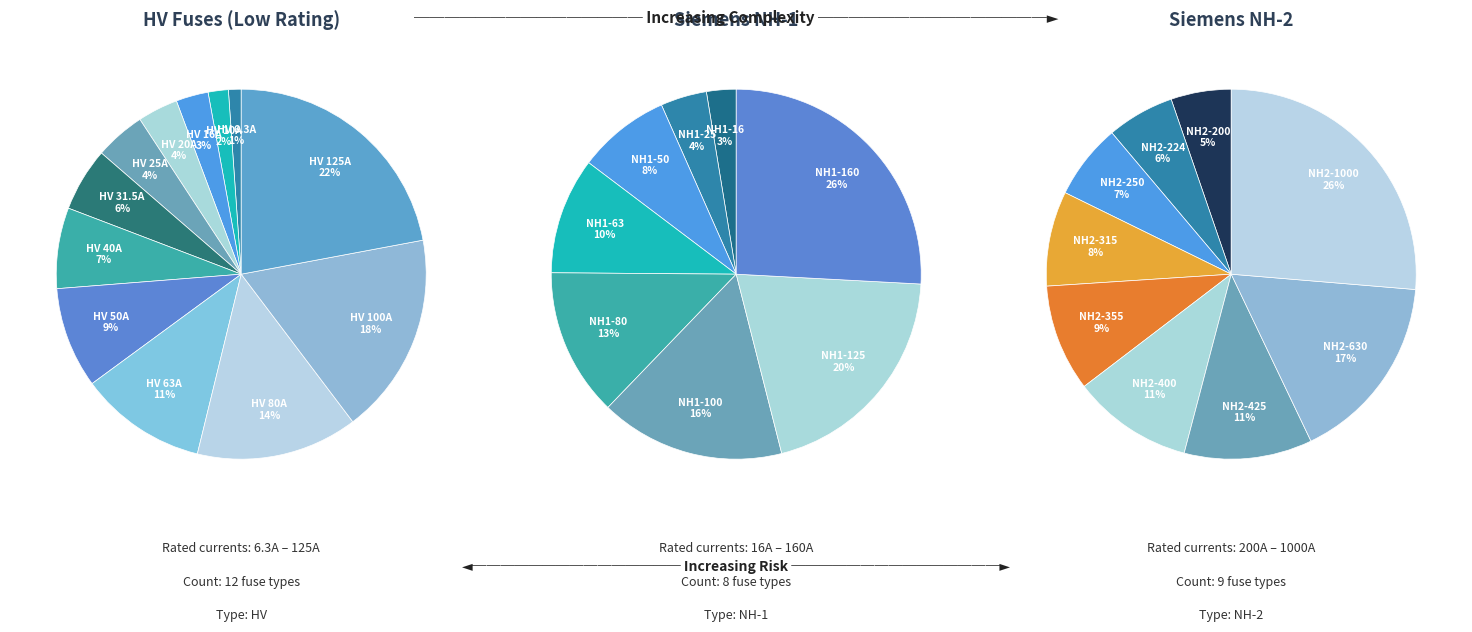

What is the total percentage of HV 100A and HV 63A?

28.8%